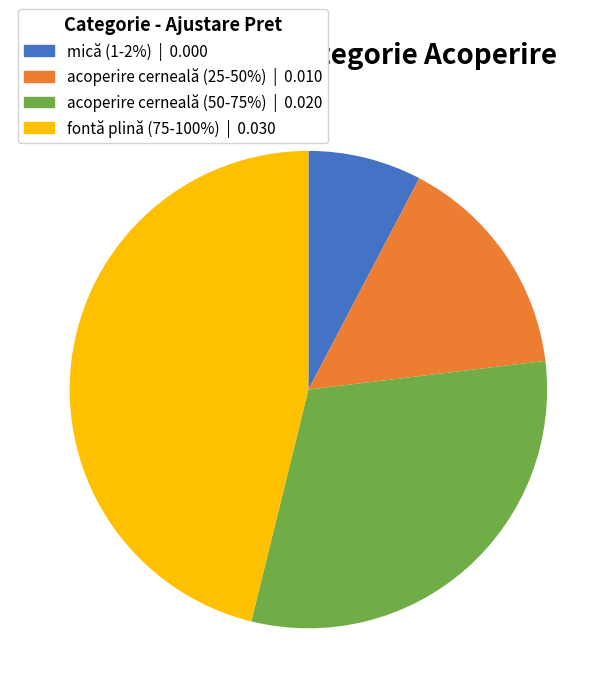

The acoperire cerneală (25-50%) slice represents 15% of the pie. True or false?

True